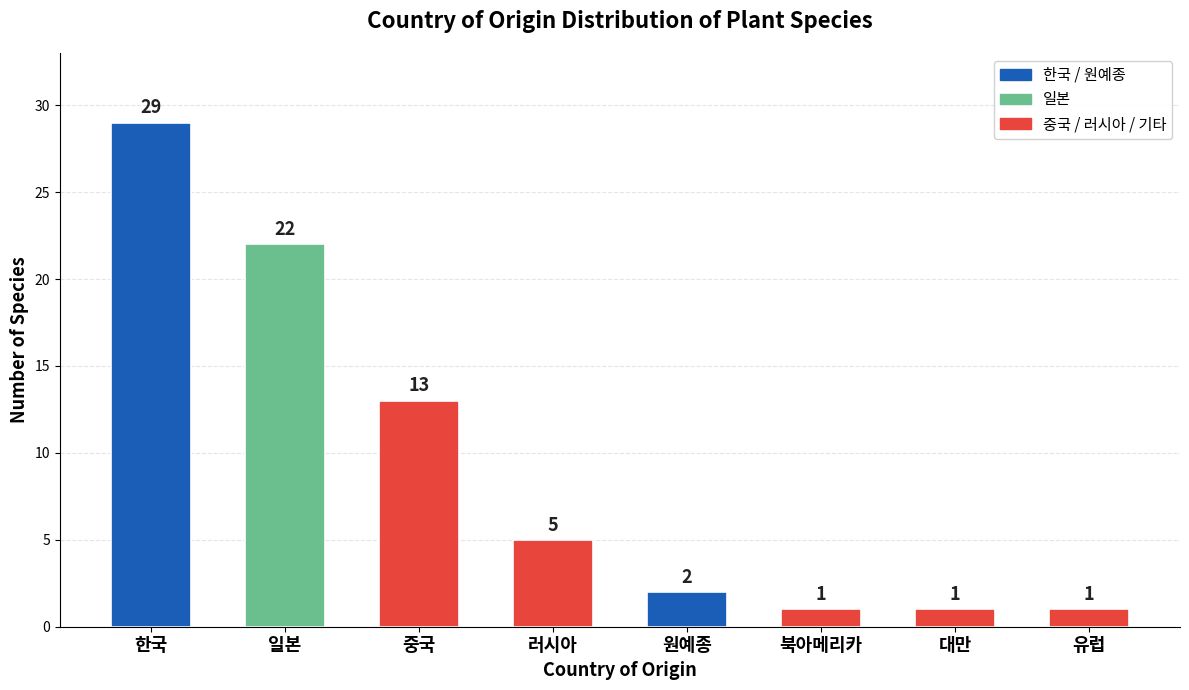

Are the bars grouped side by side (vs. stacked)?

No